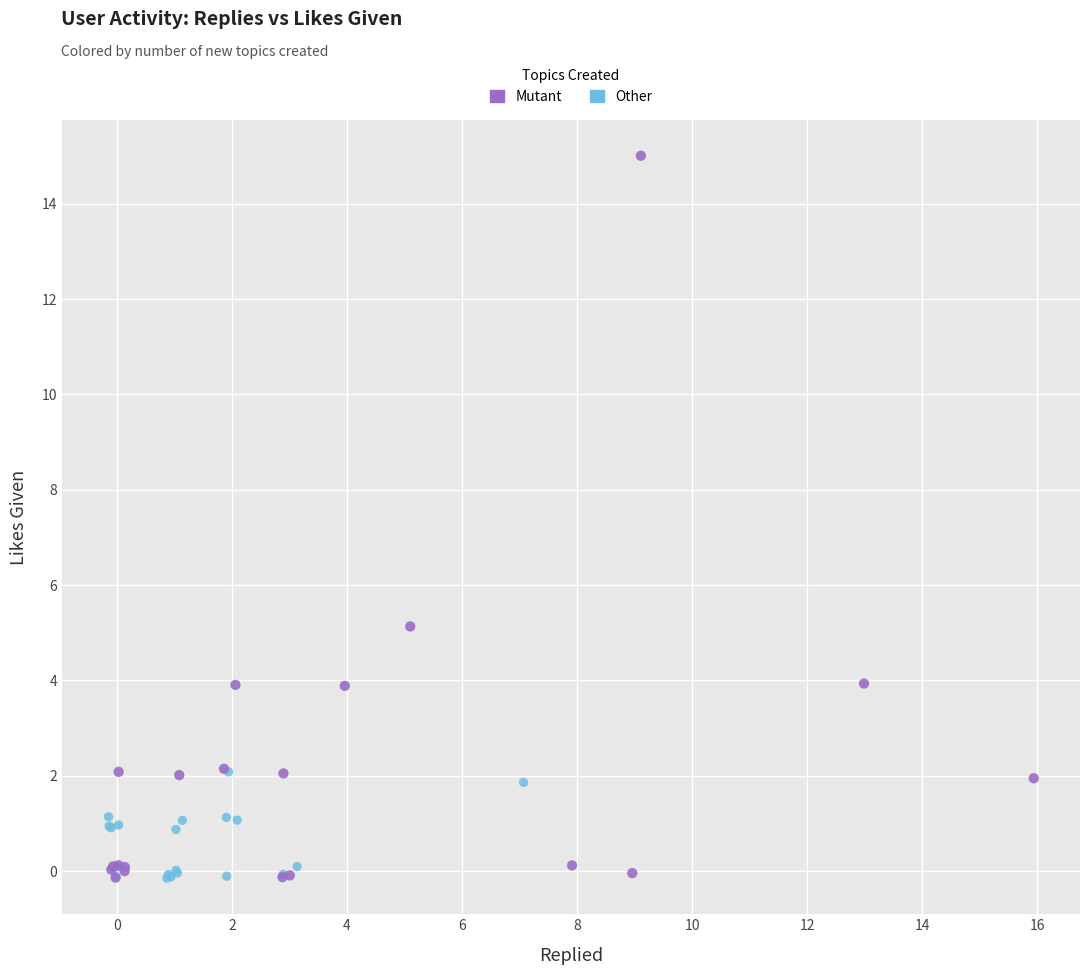

Which series reaches the maximum Y coordinate?

Mutant